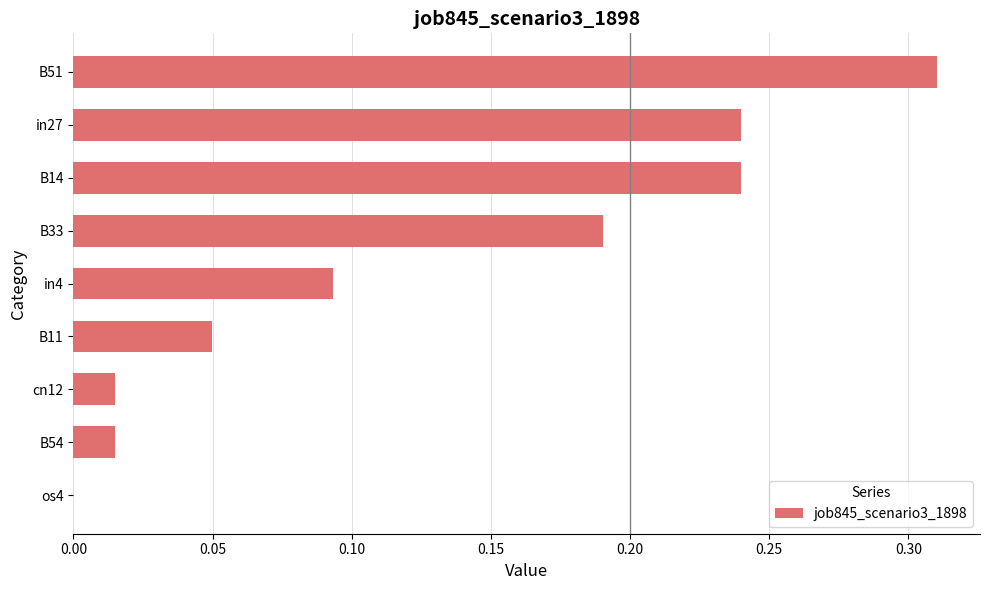

Which has a higher value, in4 or in27?

in27